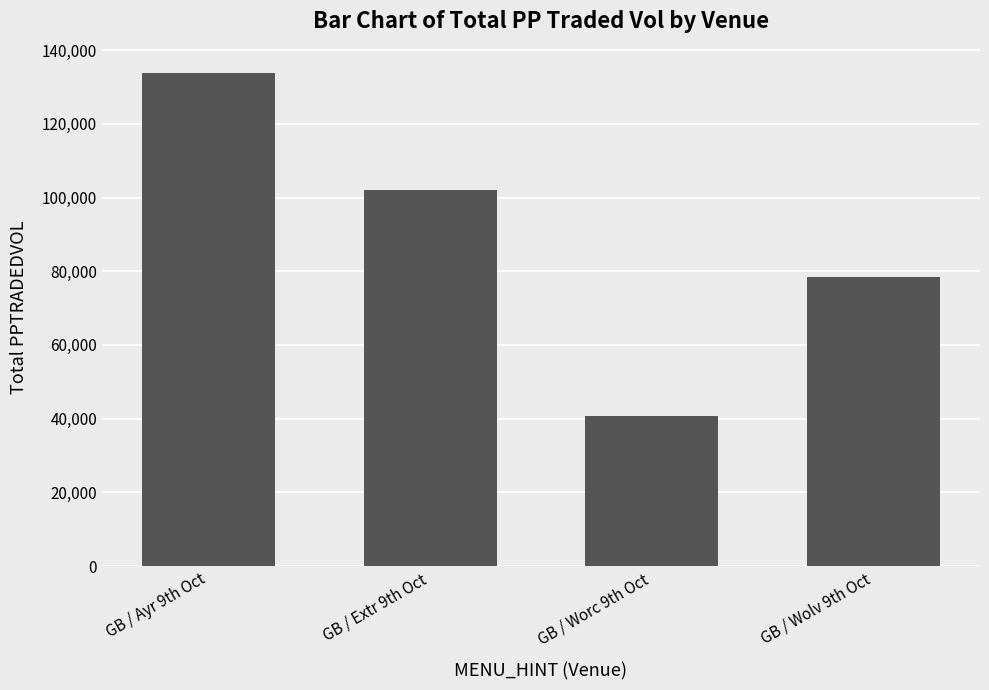

Rank the categories by value from lowest to highest.

GB / Worc 9th Oct, GB / Wolv 9th Oct, GB / Extr 9th Oct, GB / Ayr 9th Oct